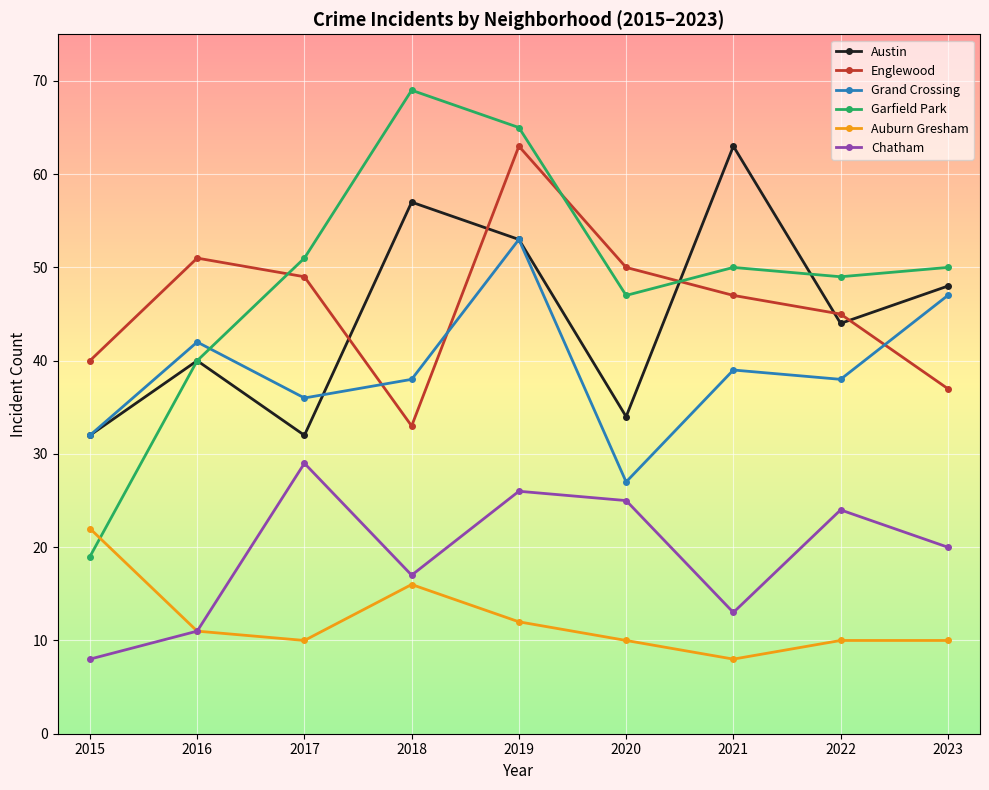

Rank the series at 2022 from lowest to highest value.

Auburn Gresham, Chatham, Grand Crossing, Austin, Englewood, Garfield Park